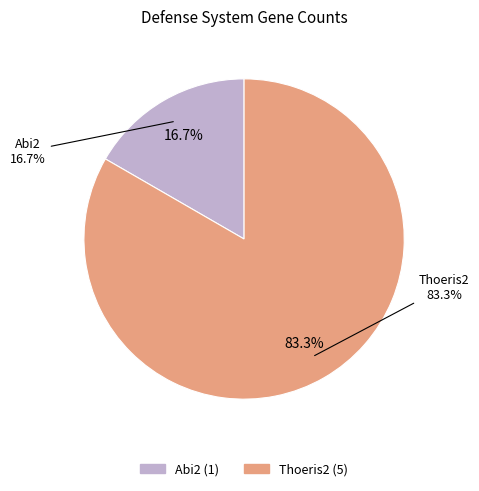

What percentage is the Abi2 slice, to the nearest percent?

17%